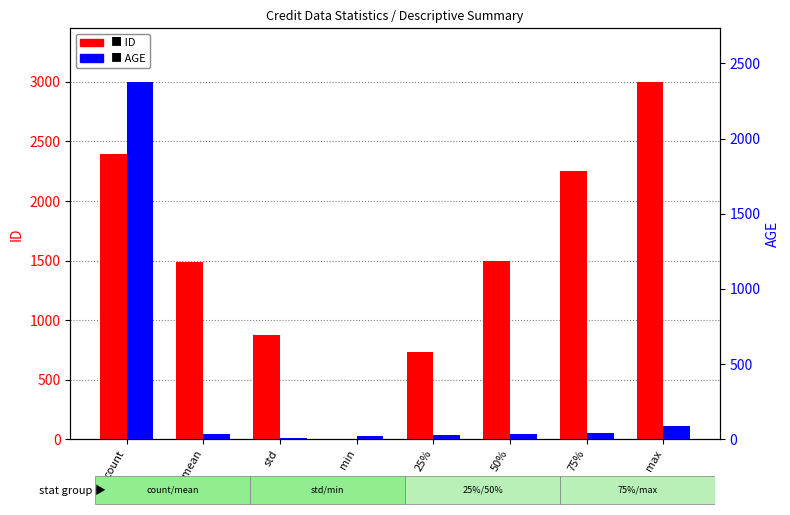

Which series has the widest spread of values?

ID